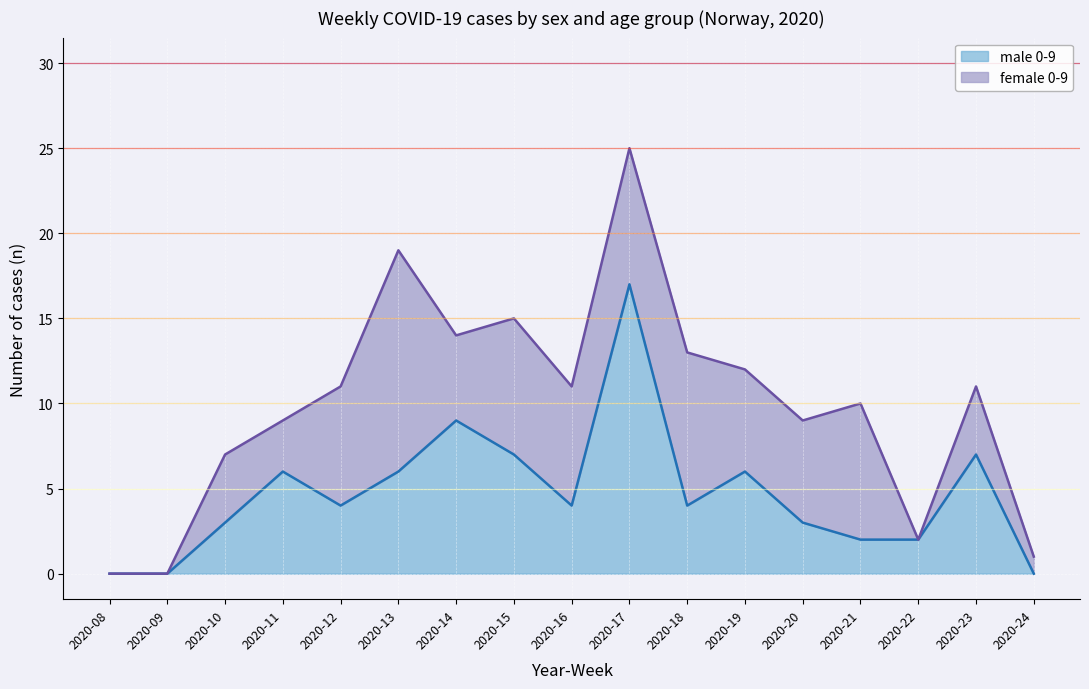

List the labels in order of male 0-9 (line) value, smallest first.

2020-08, 2020-09, 2020-24, 2020-21, 2020-22, 2020-10, 2020-20, 2020-12, 2020-16, 2020-18, 2020-11, 2020-13, 2020-19, 2020-15, 2020-23, 2020-14, 2020-17